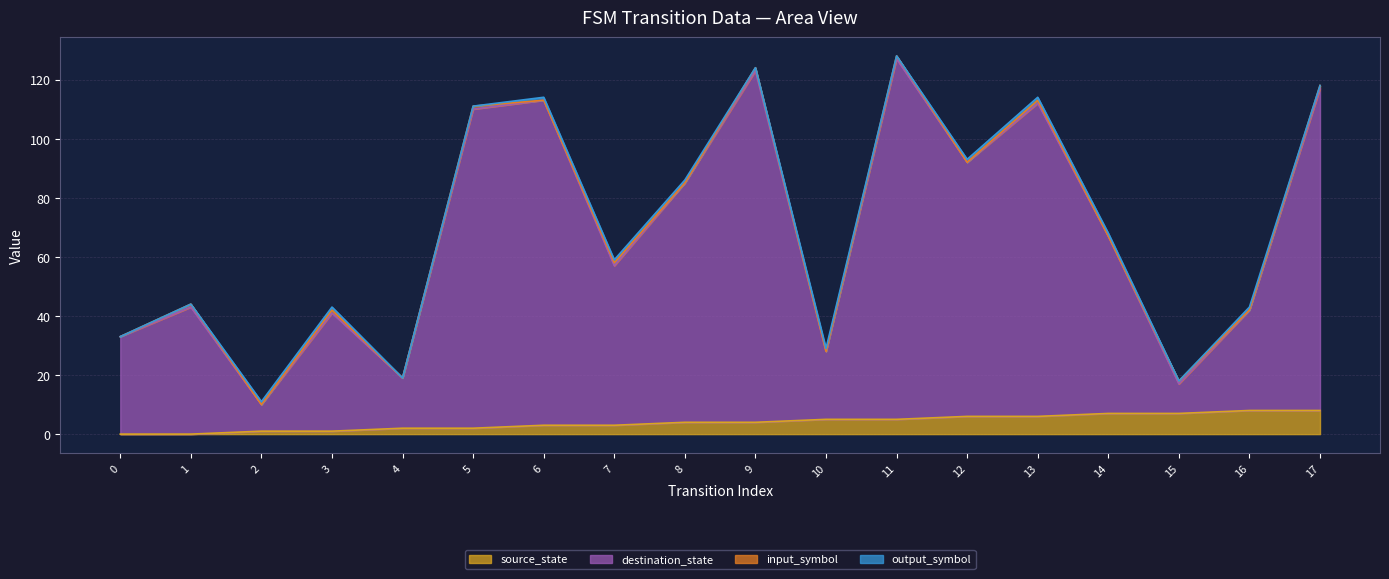

Where does the destination_state series first go above 67?

5